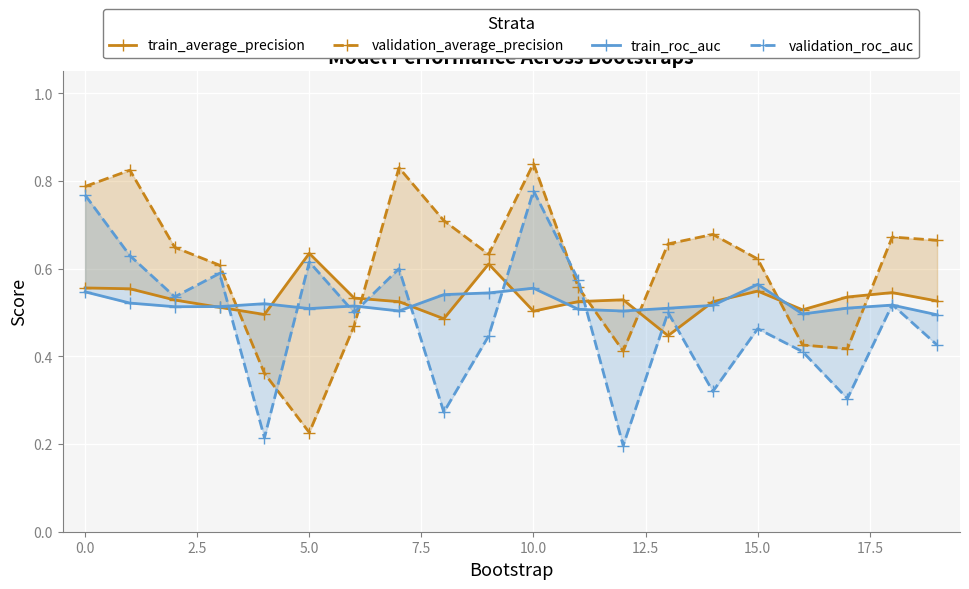

What are all the series names shown in the legend?

train_average_precision, validation_average_precision, train_roc_auc, validation_roc_auc